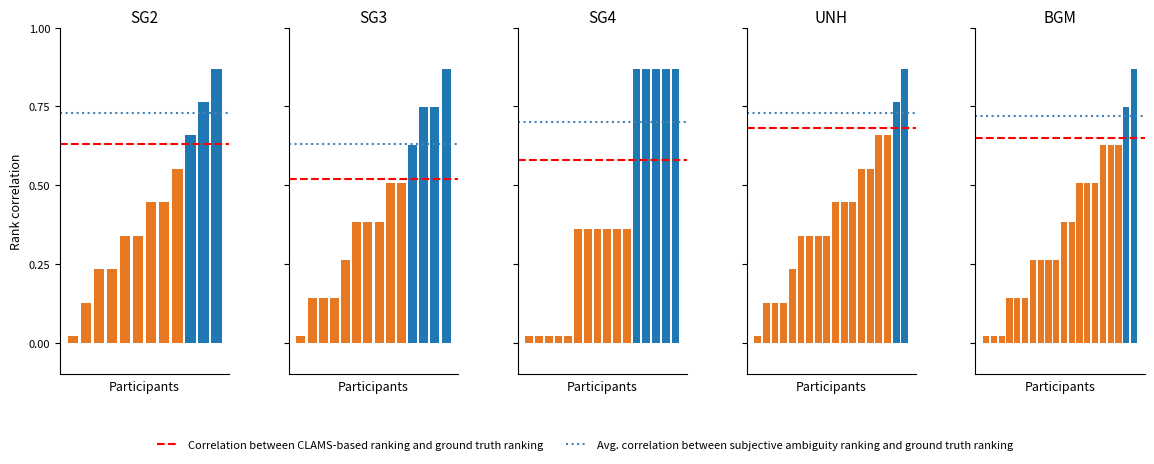

Are the bars horizontal?

No